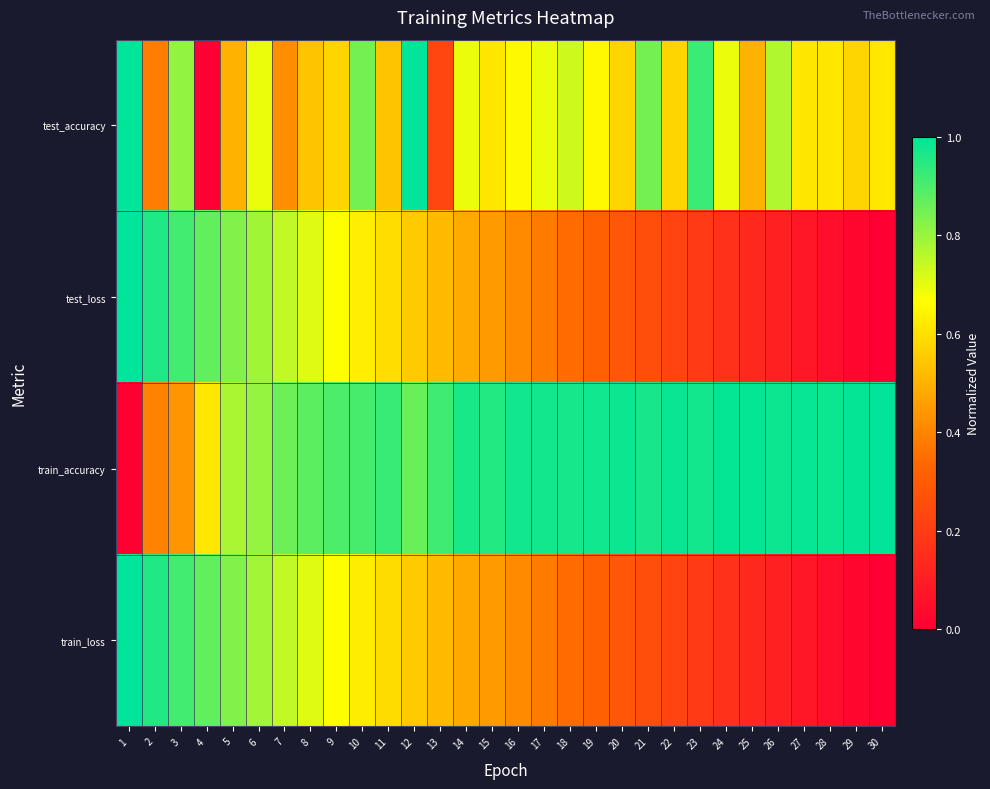

Which label corresponds to the largest value in the chart?

1